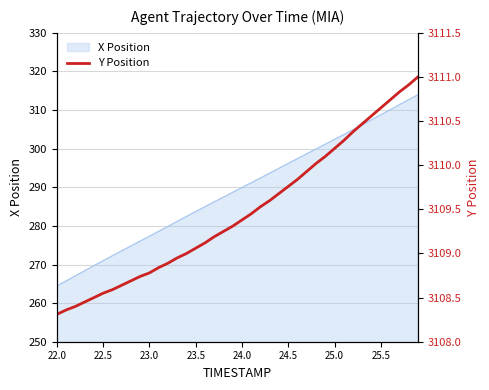

What is the maximum value for X Position?

314.0